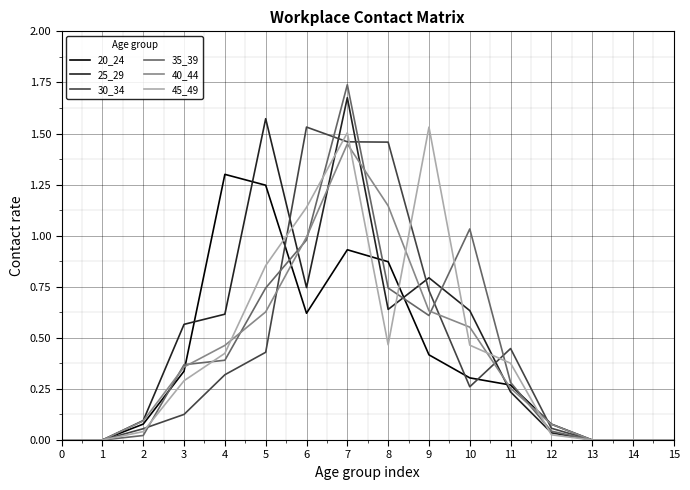

The value of 35_39 at 0 is 0.0. True or false?

True